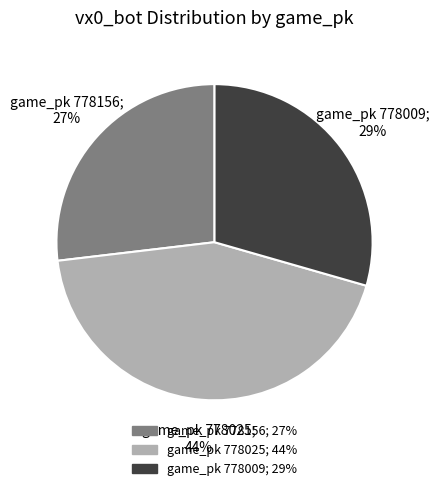

To the nearest percent, what is the average slice percentage?

33%